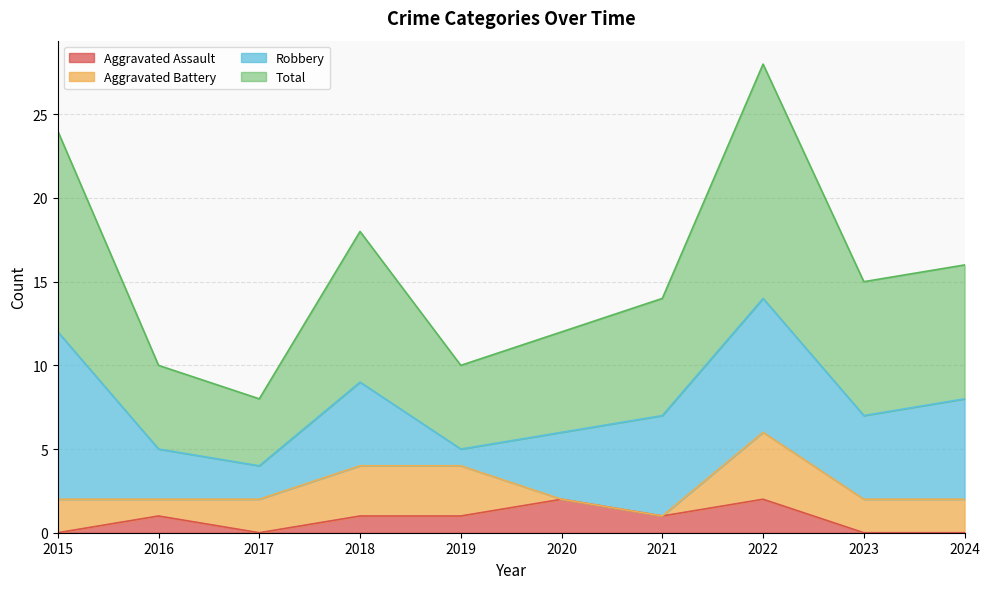

What are all the series names shown in the legend?

Aggravated Assault, Aggravated Battery, Robbery, Total